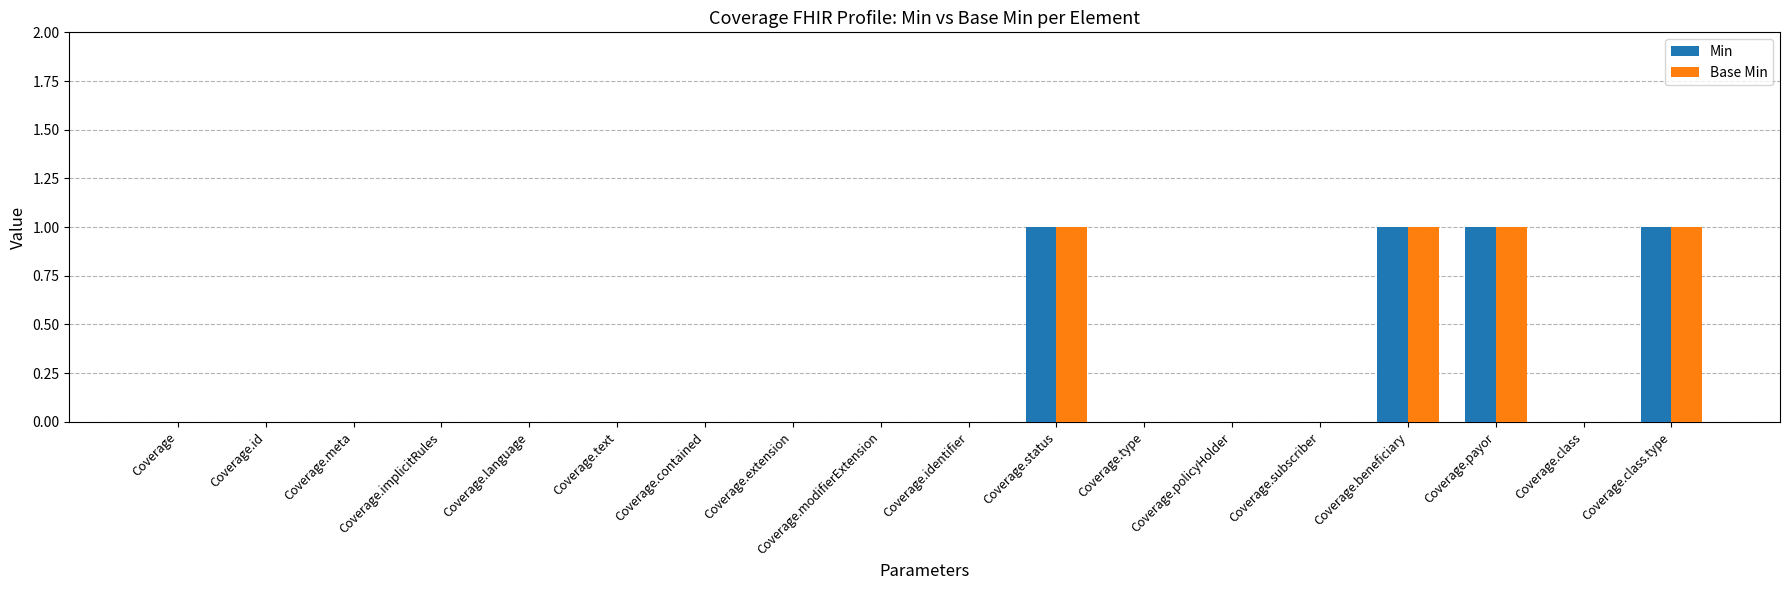

What is the sum of all Min values?

4